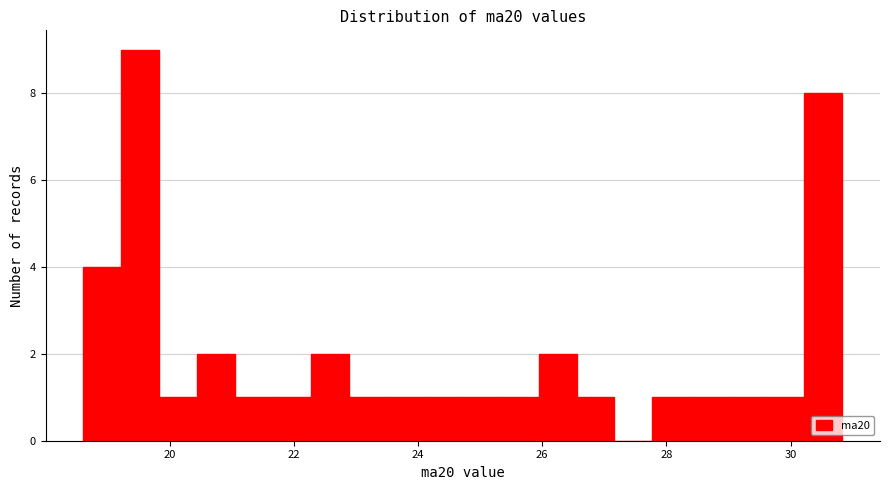

Around what value on the x-axis is the tallest bar? Give the approximate position of its centre, as read against the axis.

19.6